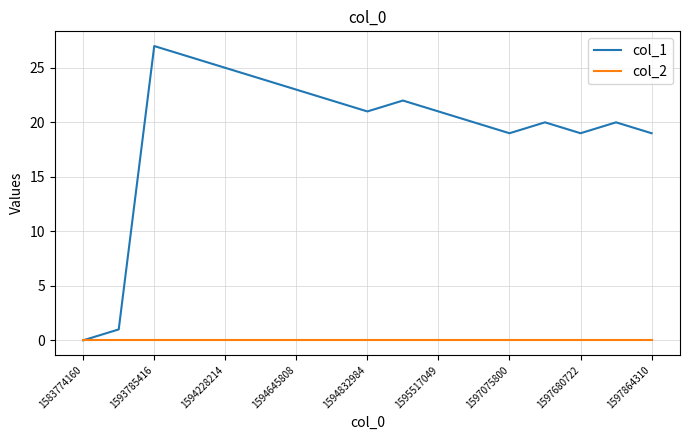

Which series has the widest spread of values?

col_1